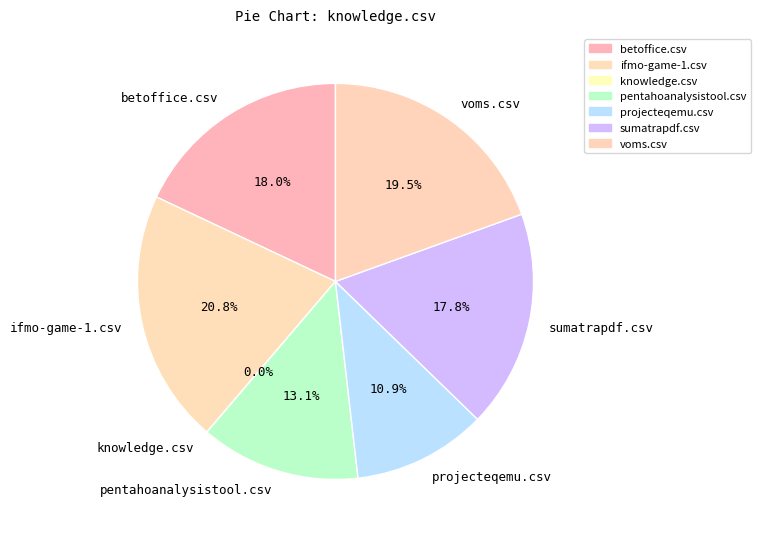

To the nearest percent, what percentage of the pie is sumatrapdf.csv?

18%